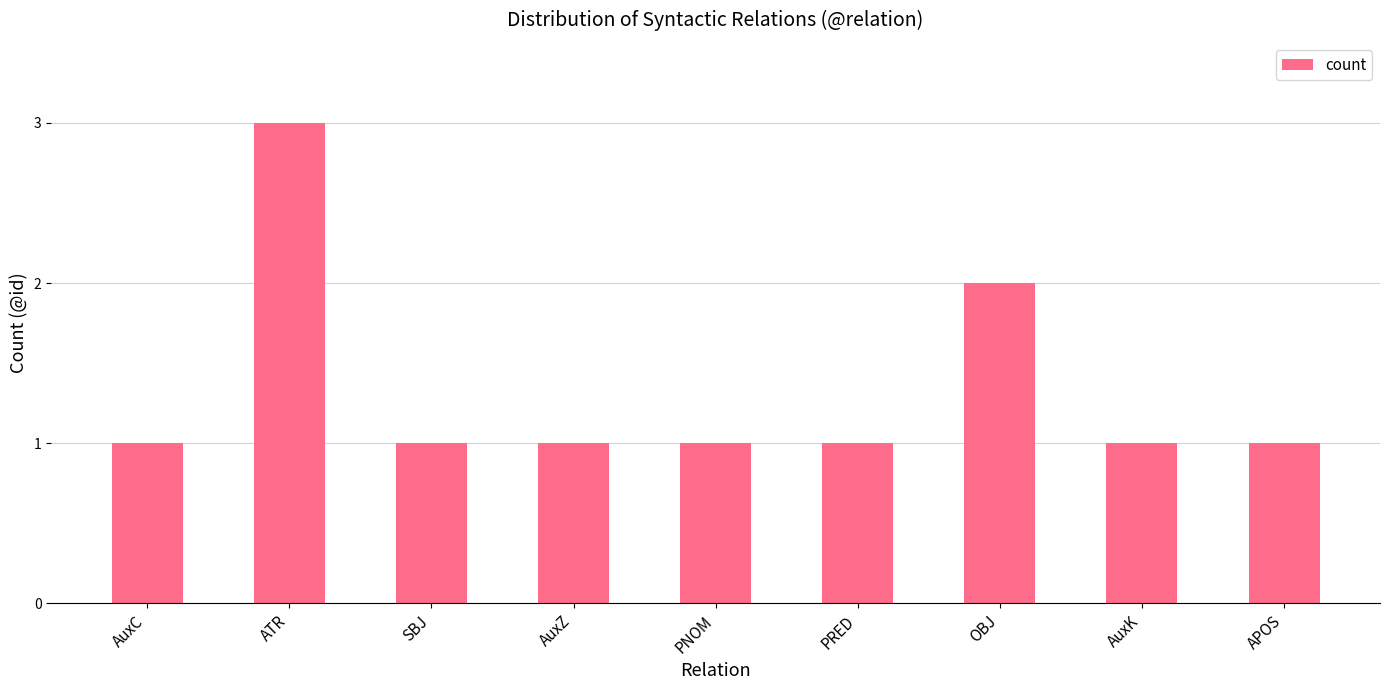

What position from the left is AuxZ?

4